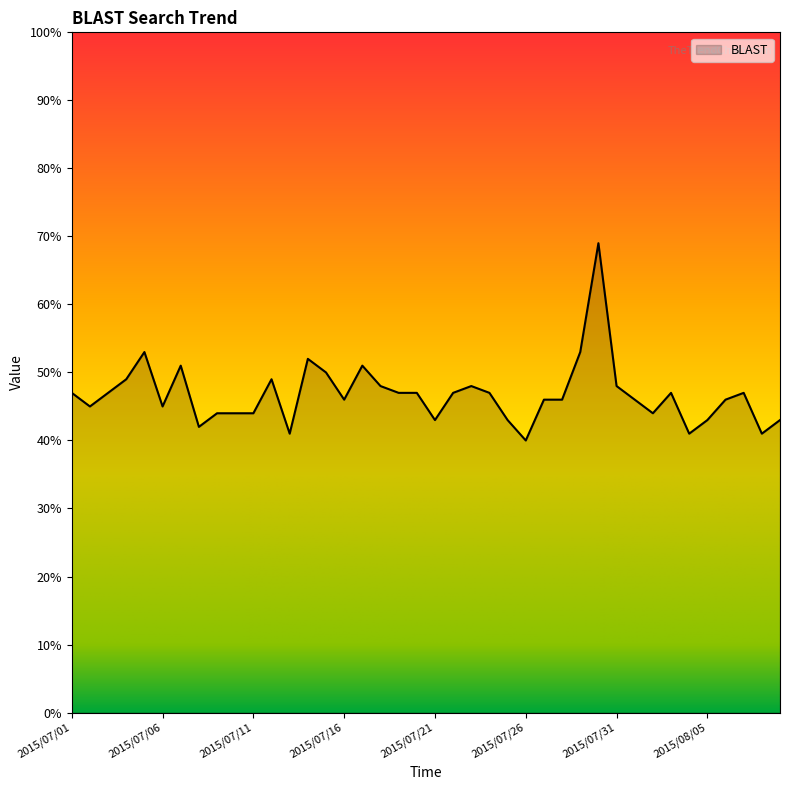

What is the minimum value shown in the chart?

40